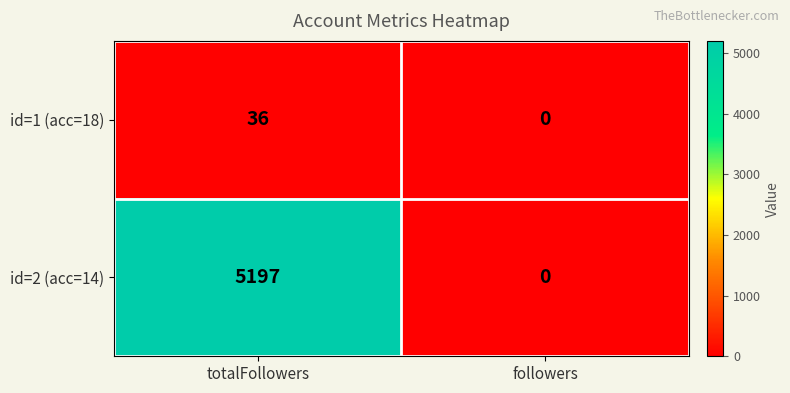

Which series changed the most between totalFollowers and followers?

id=2 (acc=14)